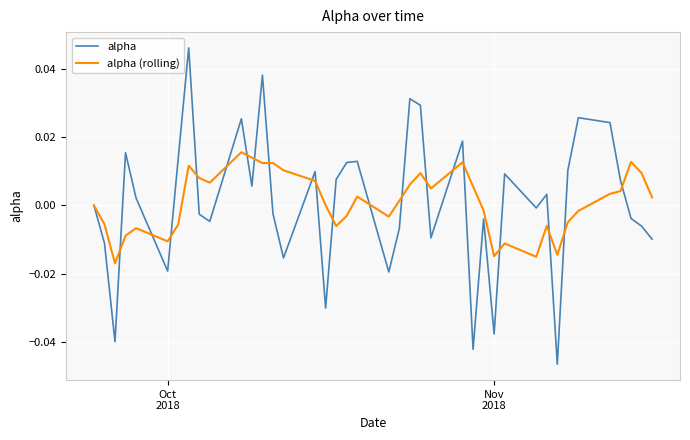

List the series in order of their peak value, highest first.

alpha, alpha (rolling)